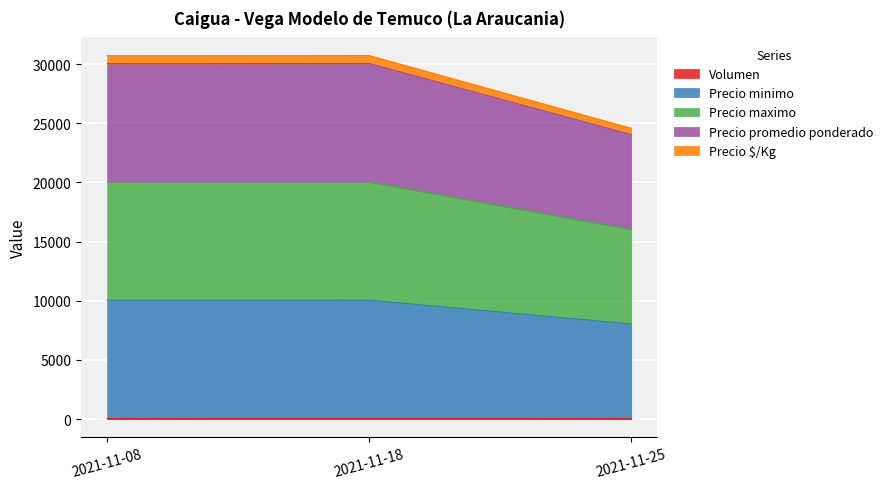

At which category is the sum across all series the highest?

2021-11-18